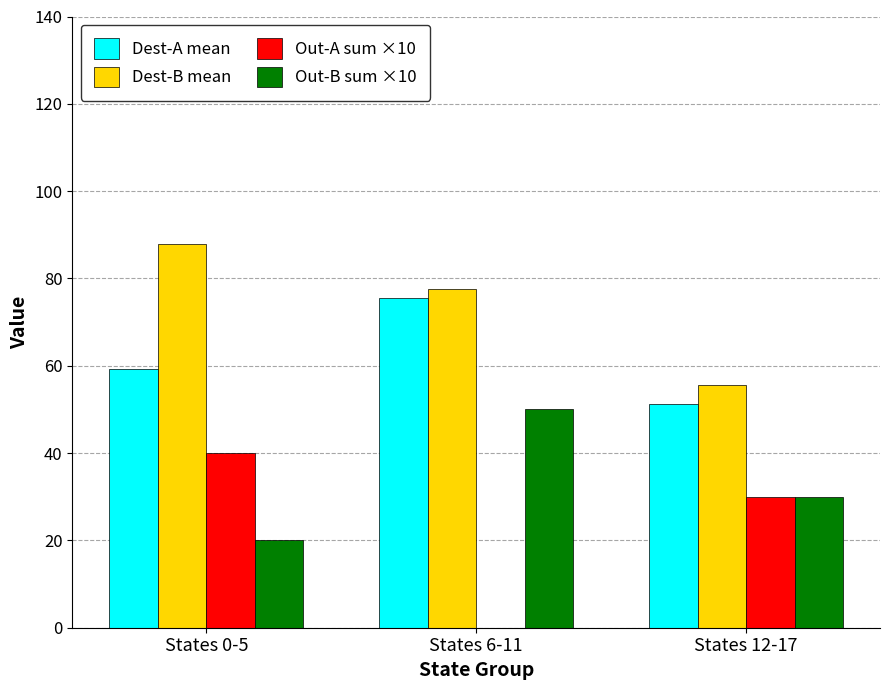

Reading left to right, list all the values displayed in this chart.

Dest-A mean: 59.2	75.5	51.2
Dest-B mean: 88.0	77.7	55.7
Out-A sum ×10: 40.0	0.0	30.0
Out-B sum ×10: 20.0	50.0	30.0